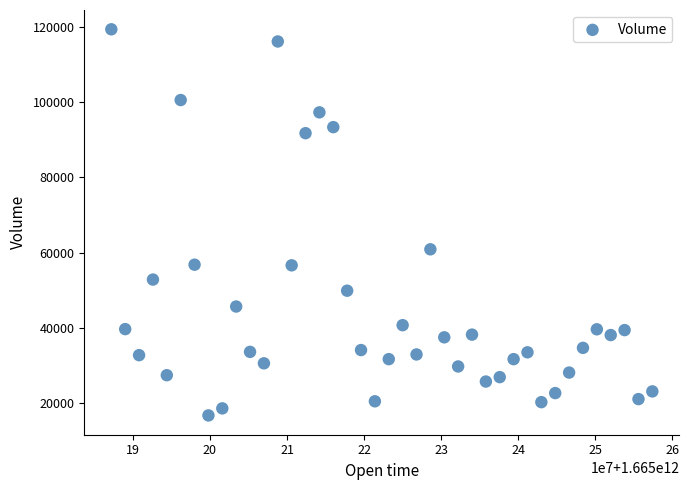

What Y value in the scatter plot is closest to 68031?

60880.8